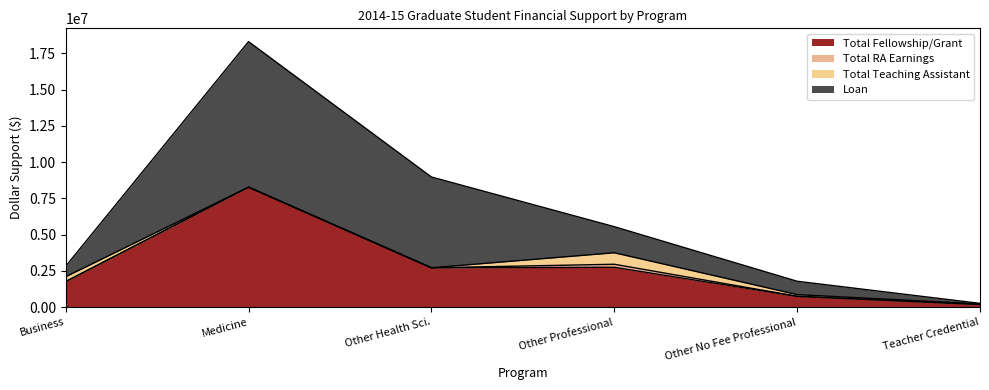

What is the label of the 6th point from the left?

Teacher Credential